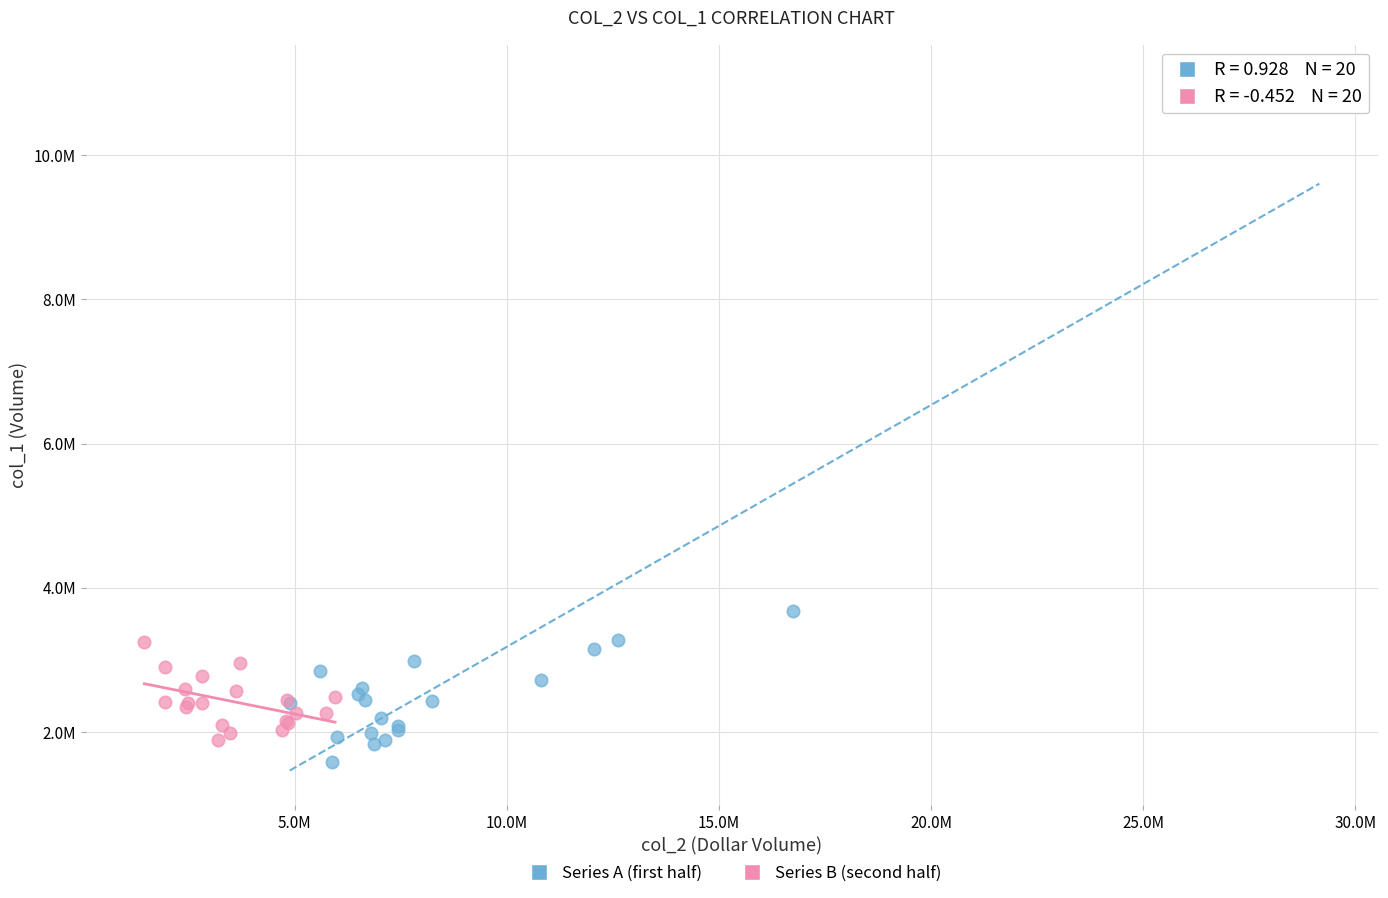

Which series reaches the maximum Y coordinate?

Series A (first half)